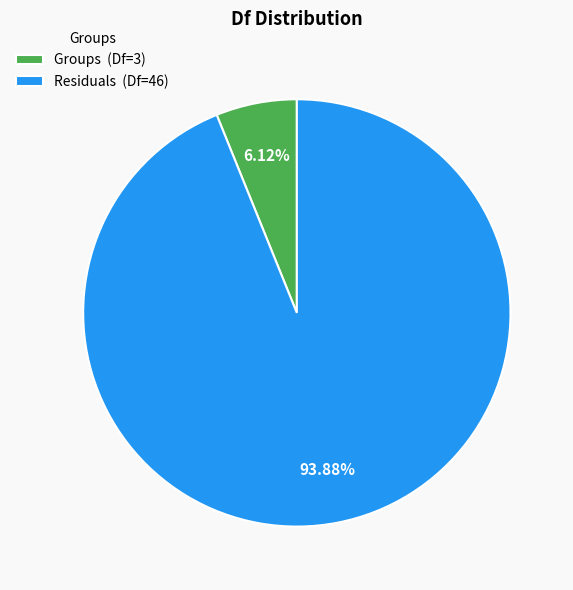

Does Groups represent more than half of the total?

No